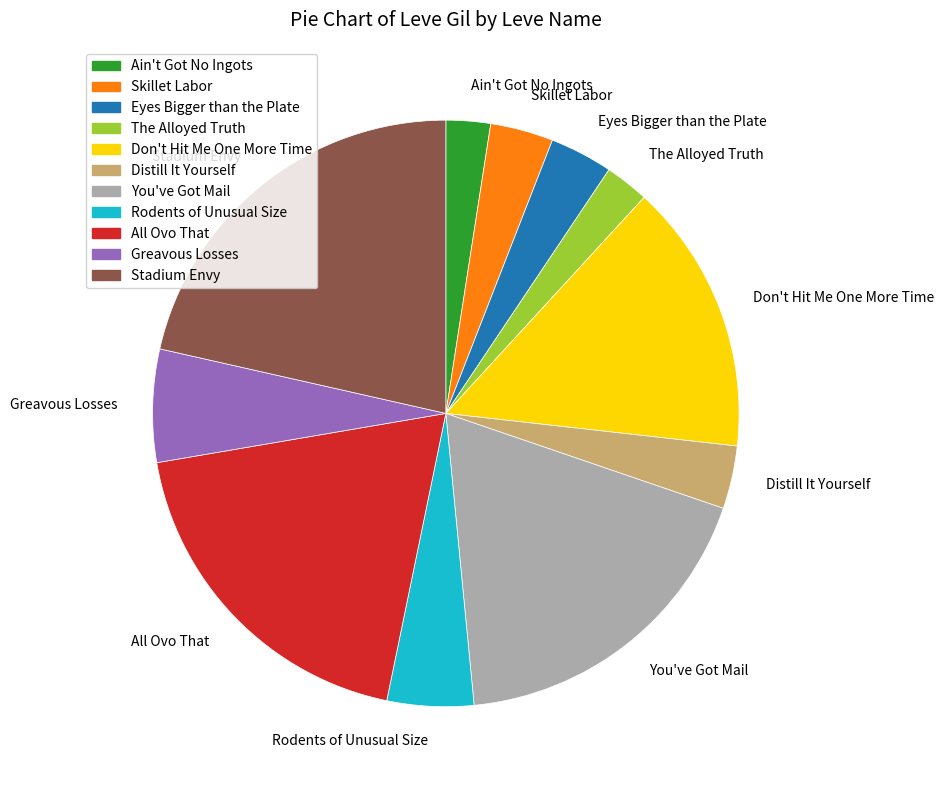

Does All Ovo That represent more than half of the total?

No